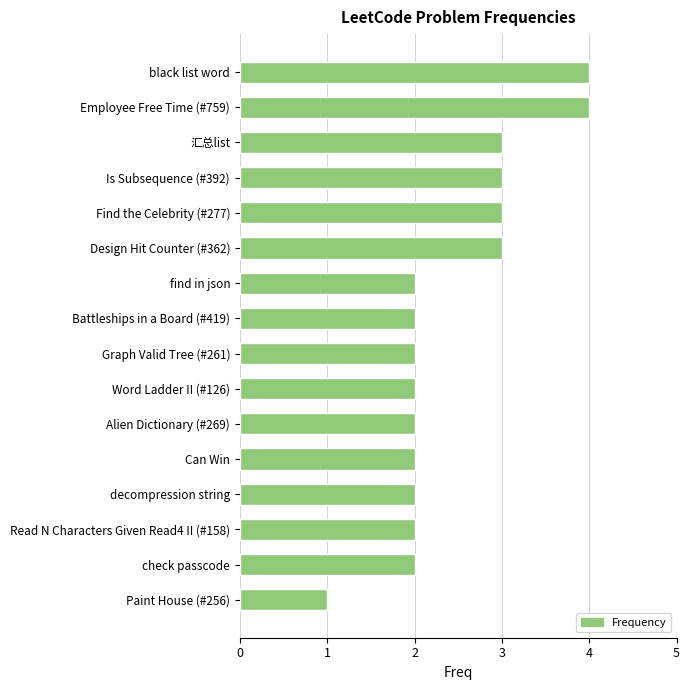

The chart shows a value of 1 at check passcode. True or false?

False